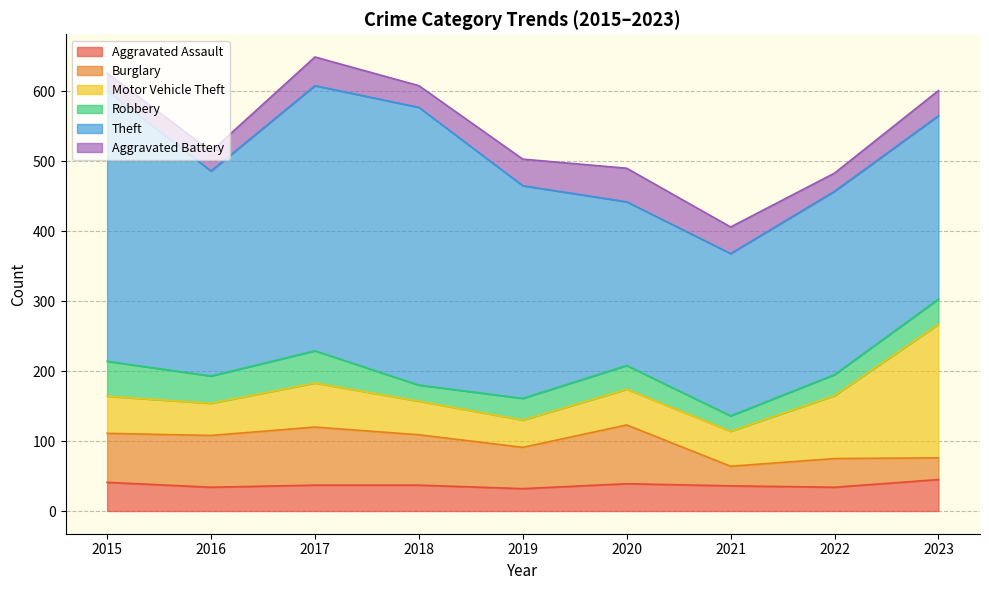

What is the approximate value of Motor Vehicle Theft at 2017, to the nearest 50?

50